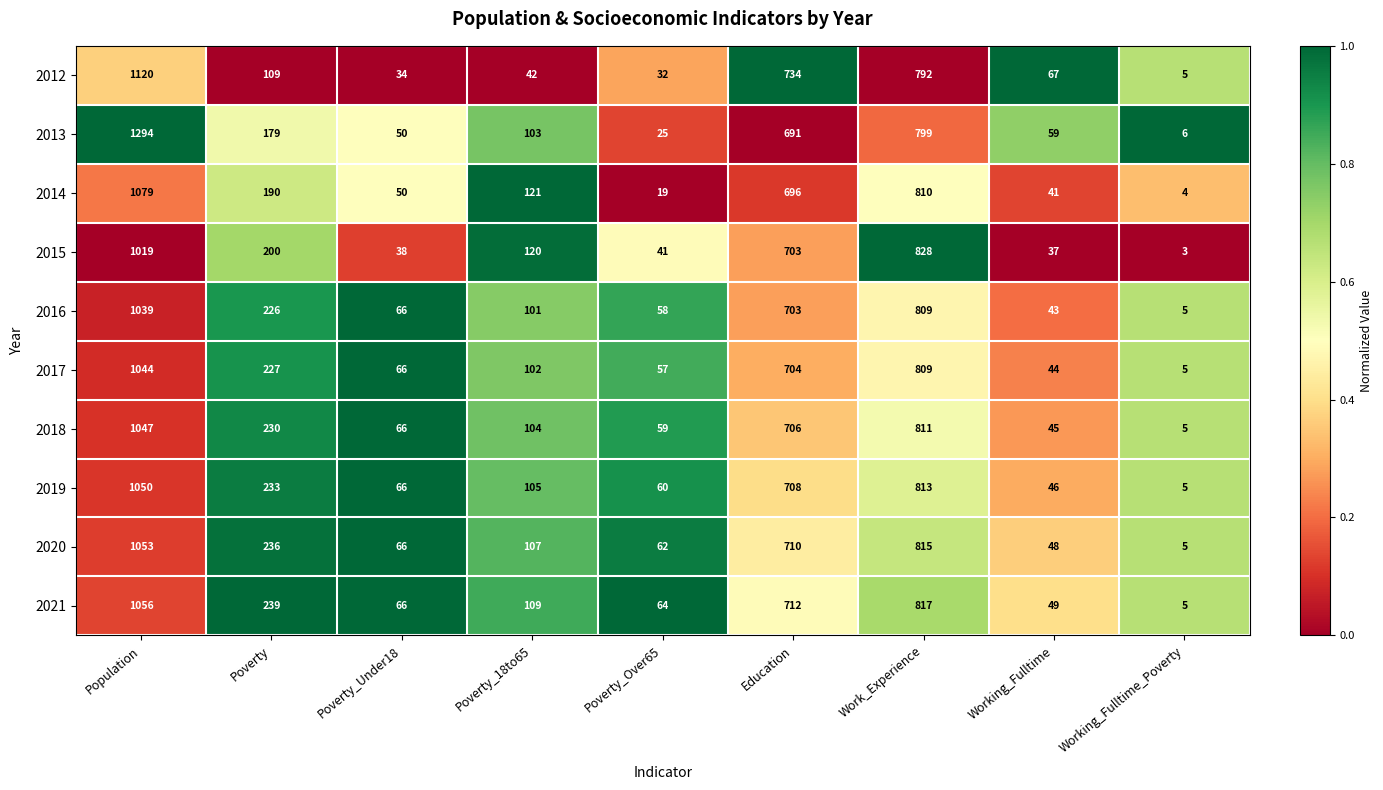

What is the minimum value shown in the chart?

3